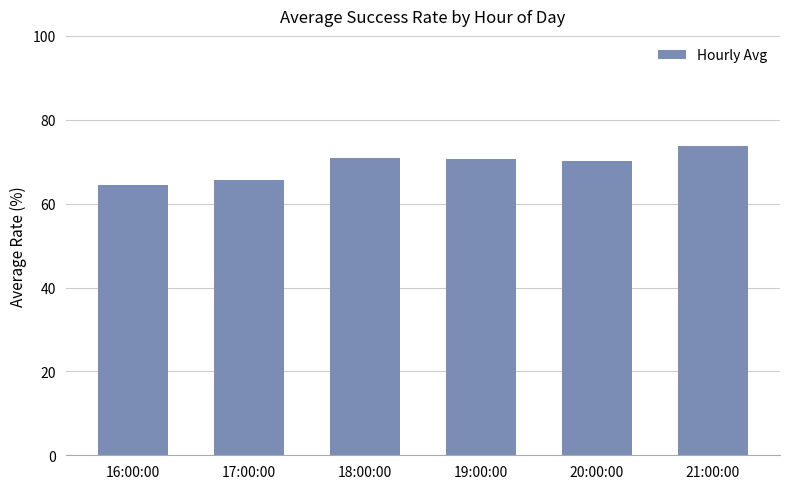

Which has a higher value, 20:00:00 or 21:00:00?

21:00:00